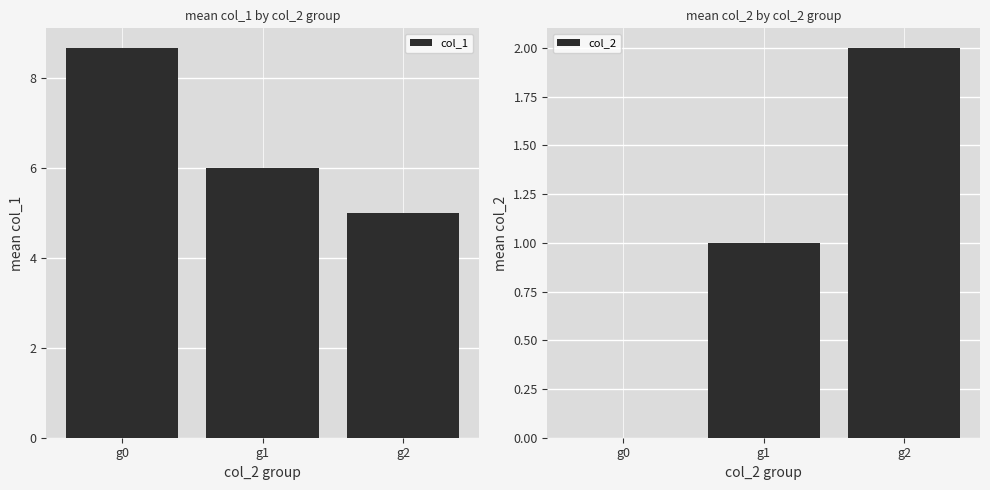

Read the col_2 value at g2.

2